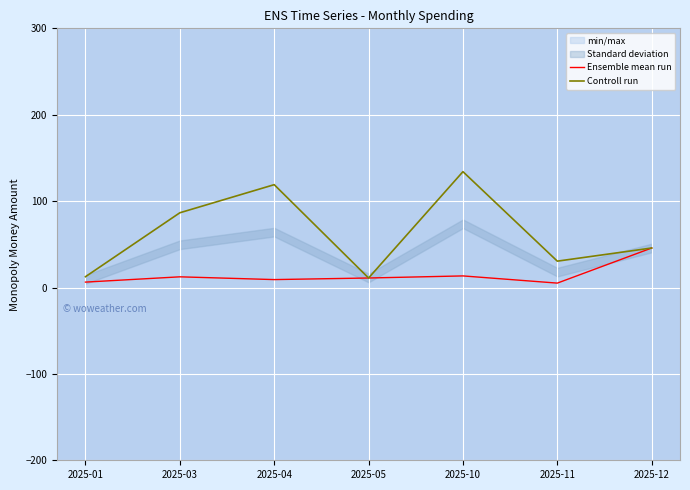

At 2025-11, list the series in order from largest to smallest.

Controll run, Ensemble mean run